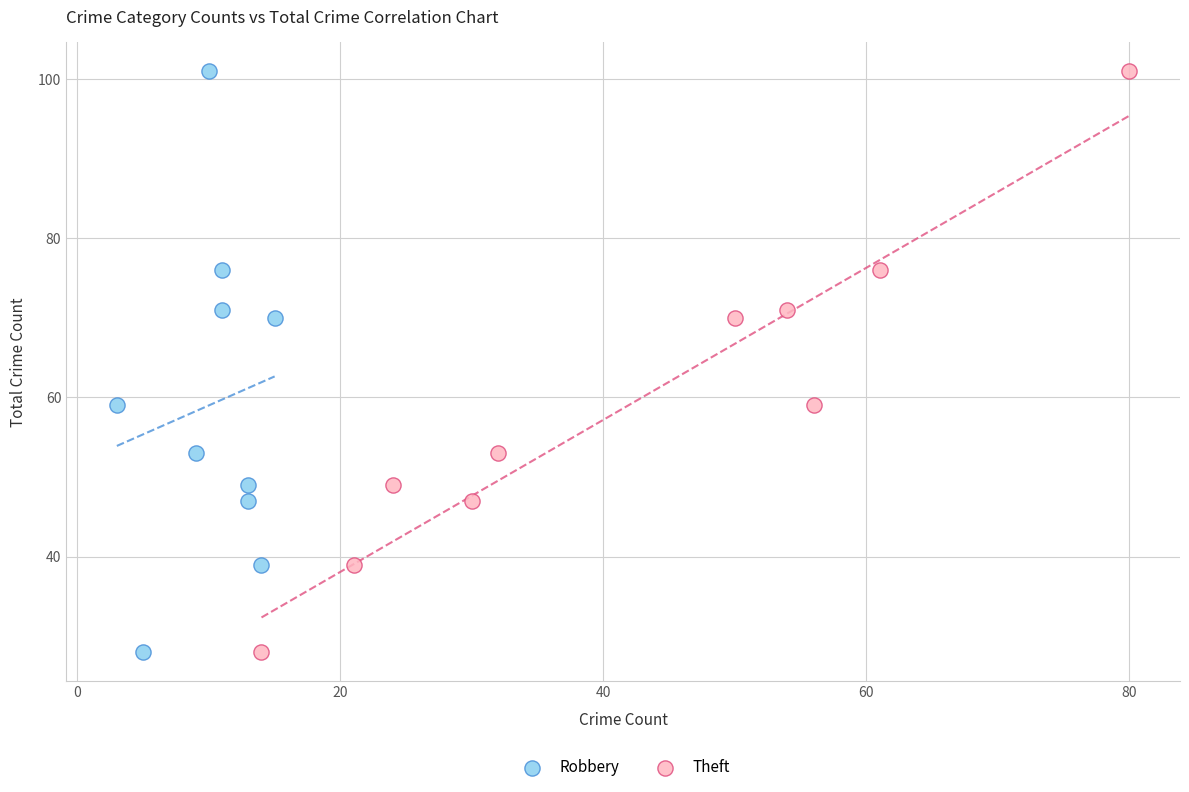

What are all the series names shown in the legend?

Robbery, Theft